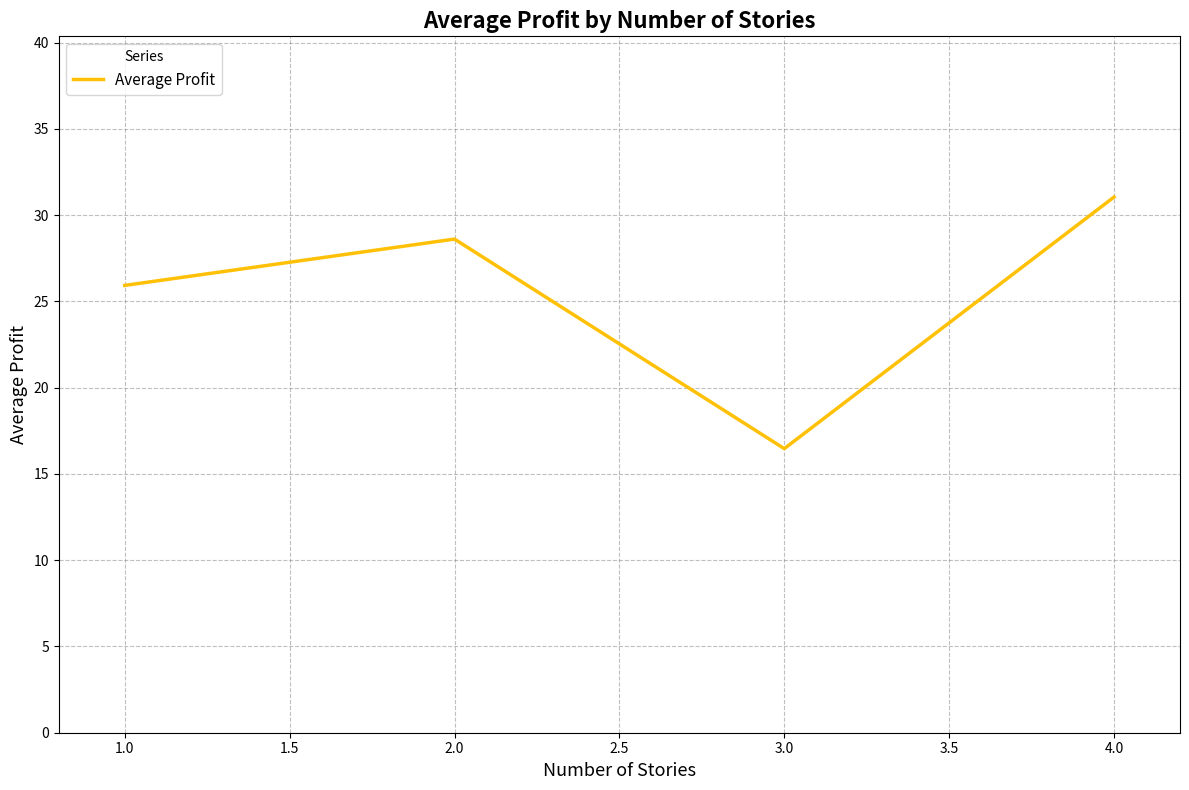

Reading left to right, transcribe all the data shown in this chart.

25.9	28.6	16.5	31.0